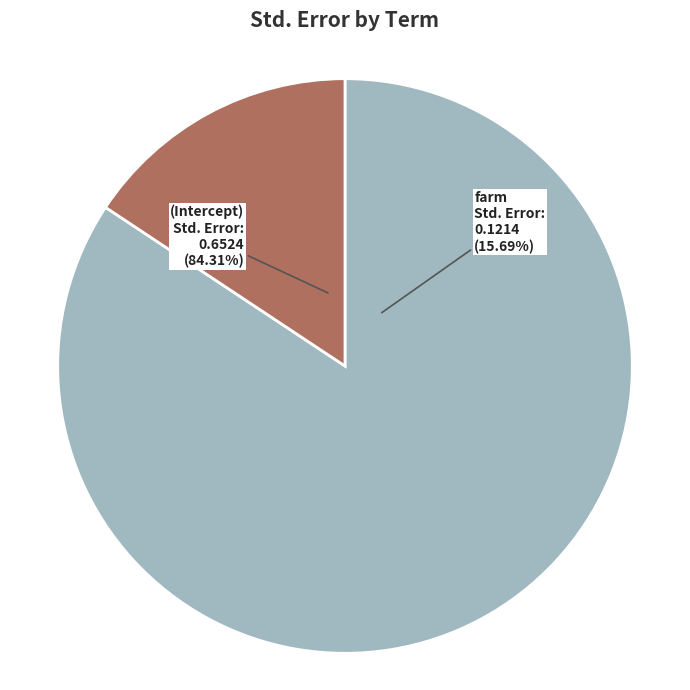

Which category accounts for the majority?

(Intercept)